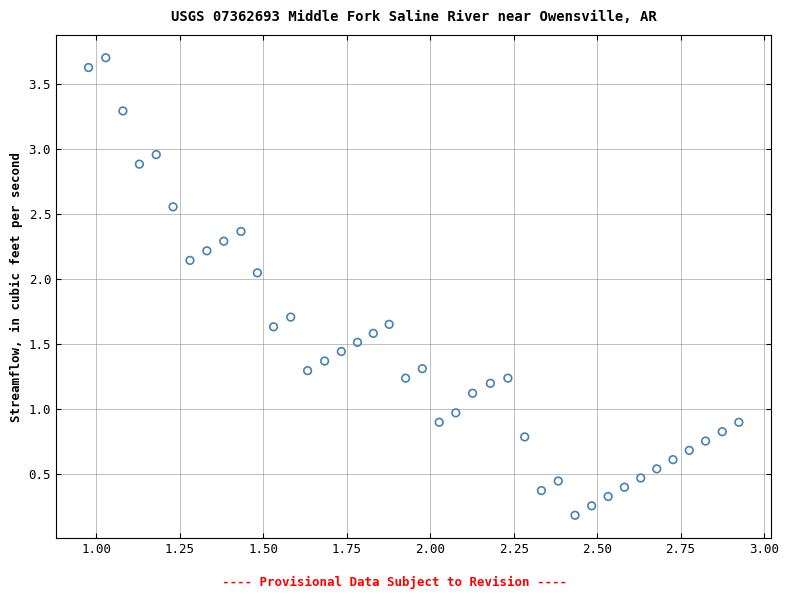

What is the range of X values (max minus min)?

1.9